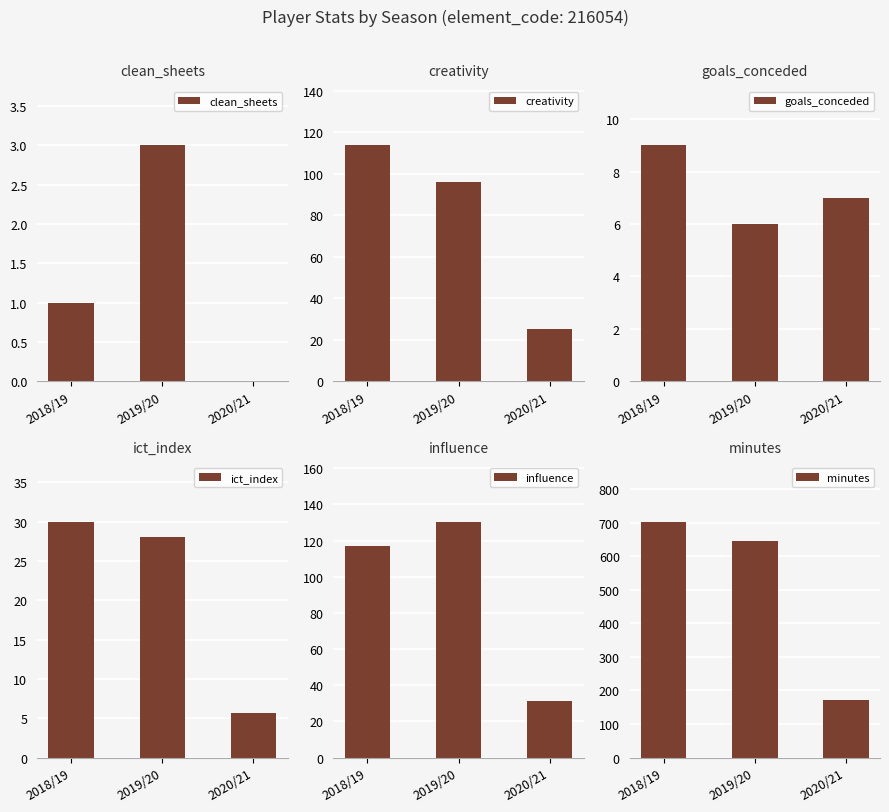

Which category has the highest value in the ict_index series?

2018/19